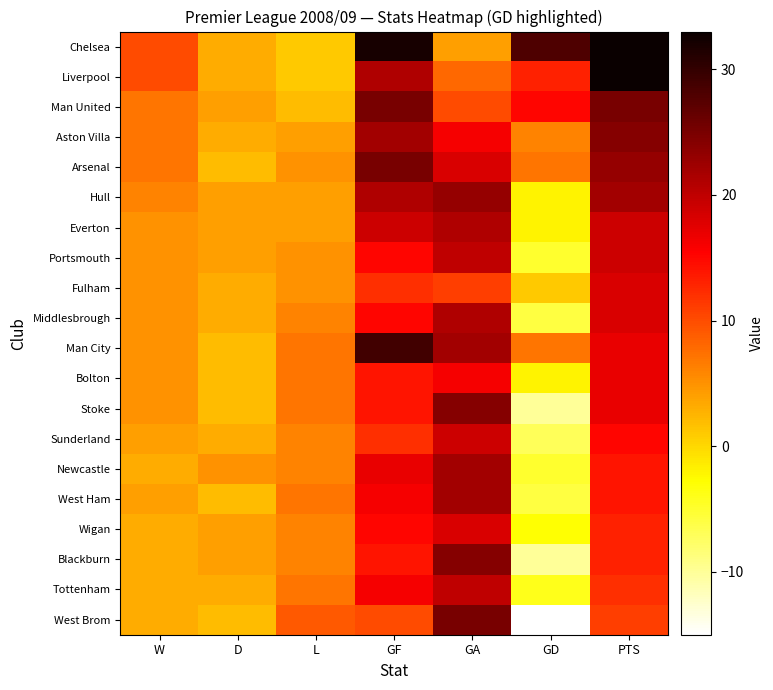

What is the greatest value displayed?

33